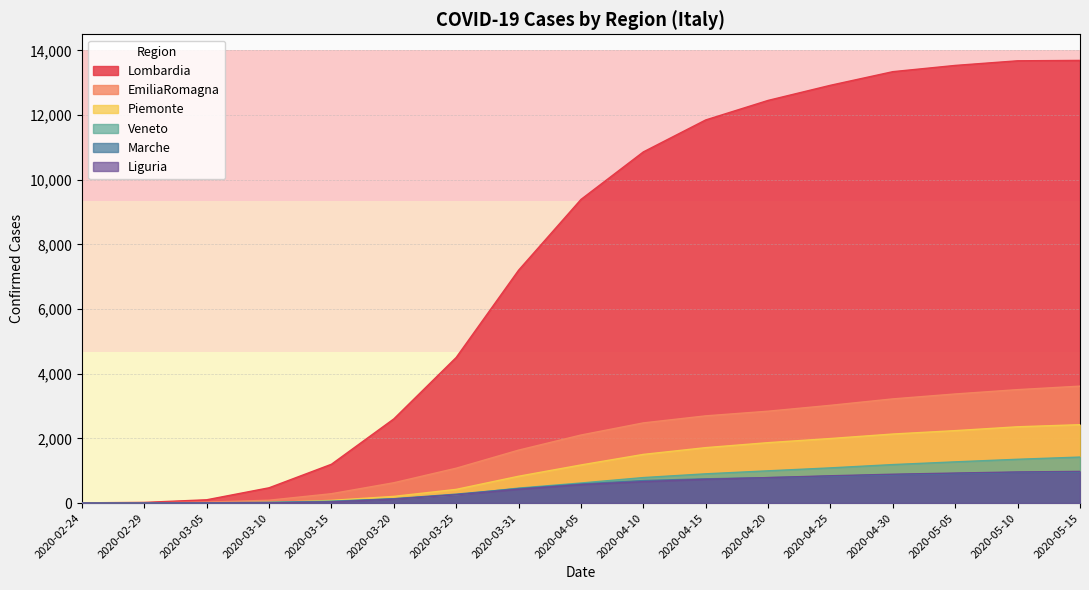

Rank the series at 2020-03-25 from lowest to highest value.

Veneto, Liguria, Marche, Piemonte, EmiliaRomagna, Lombardia